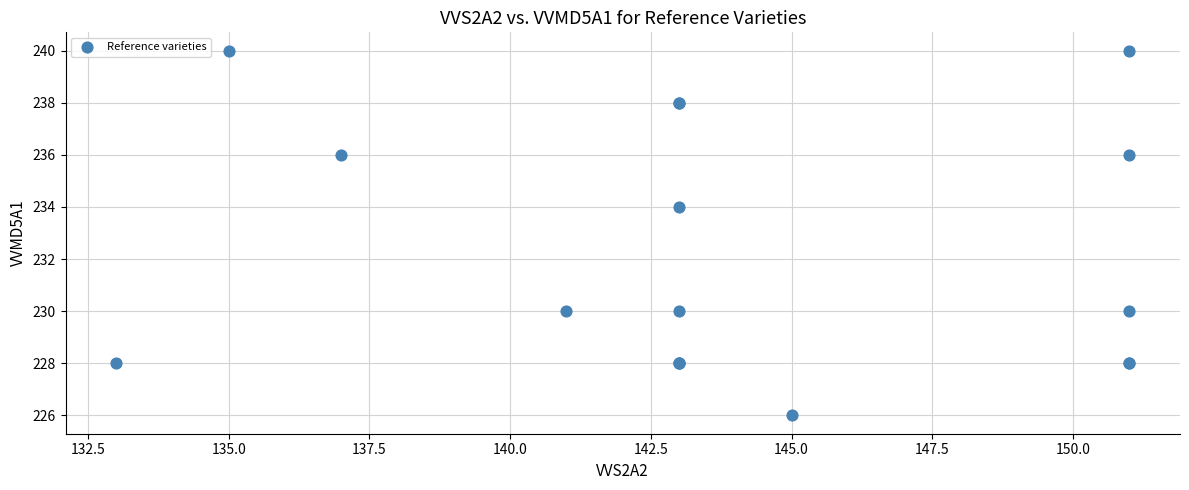

What Y value in the scatter plot is closest to 233?

234